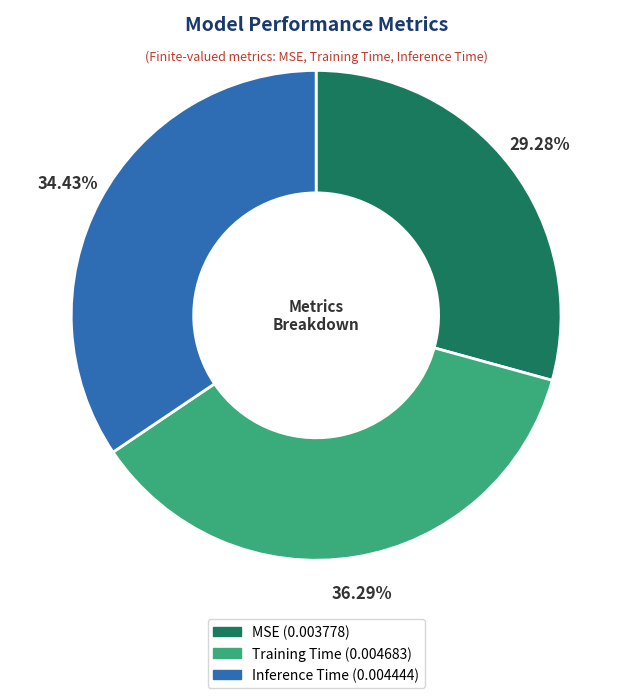

True or false: Inference Time accounts for 20% of the total.

False